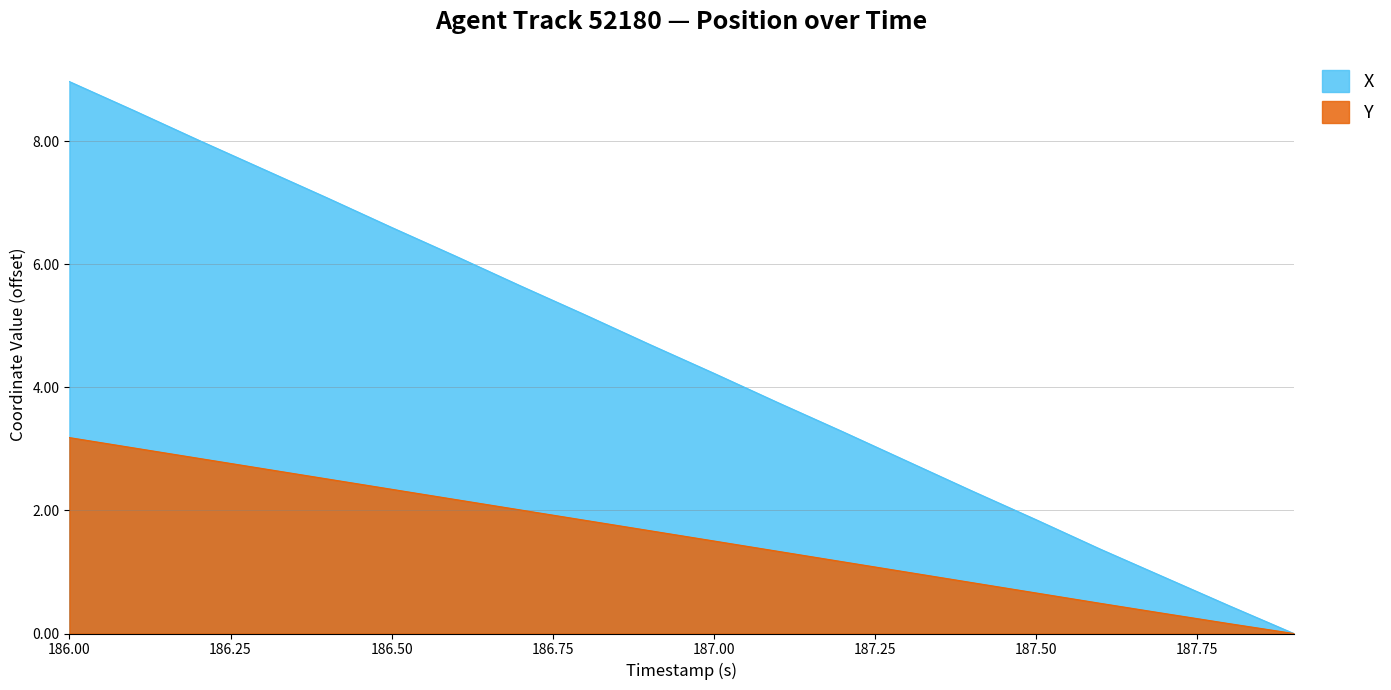

At which category is the sum across all series the highest?

186.00